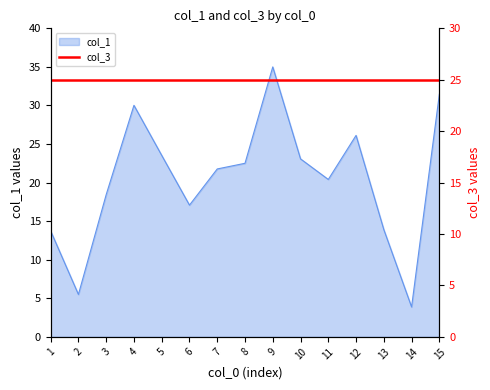

The value at 2 is 8.7. True or false?

False